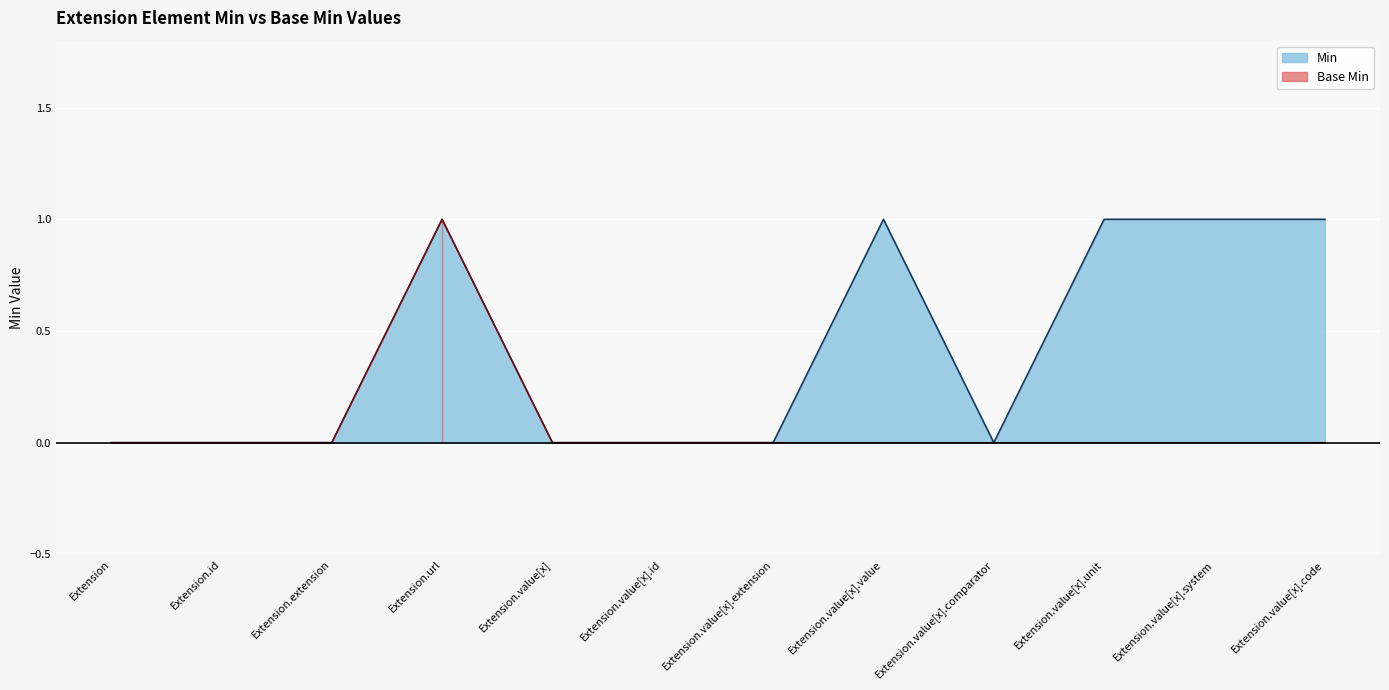

What is the label of the 3rd point from the right?

Extension.value[x].unit